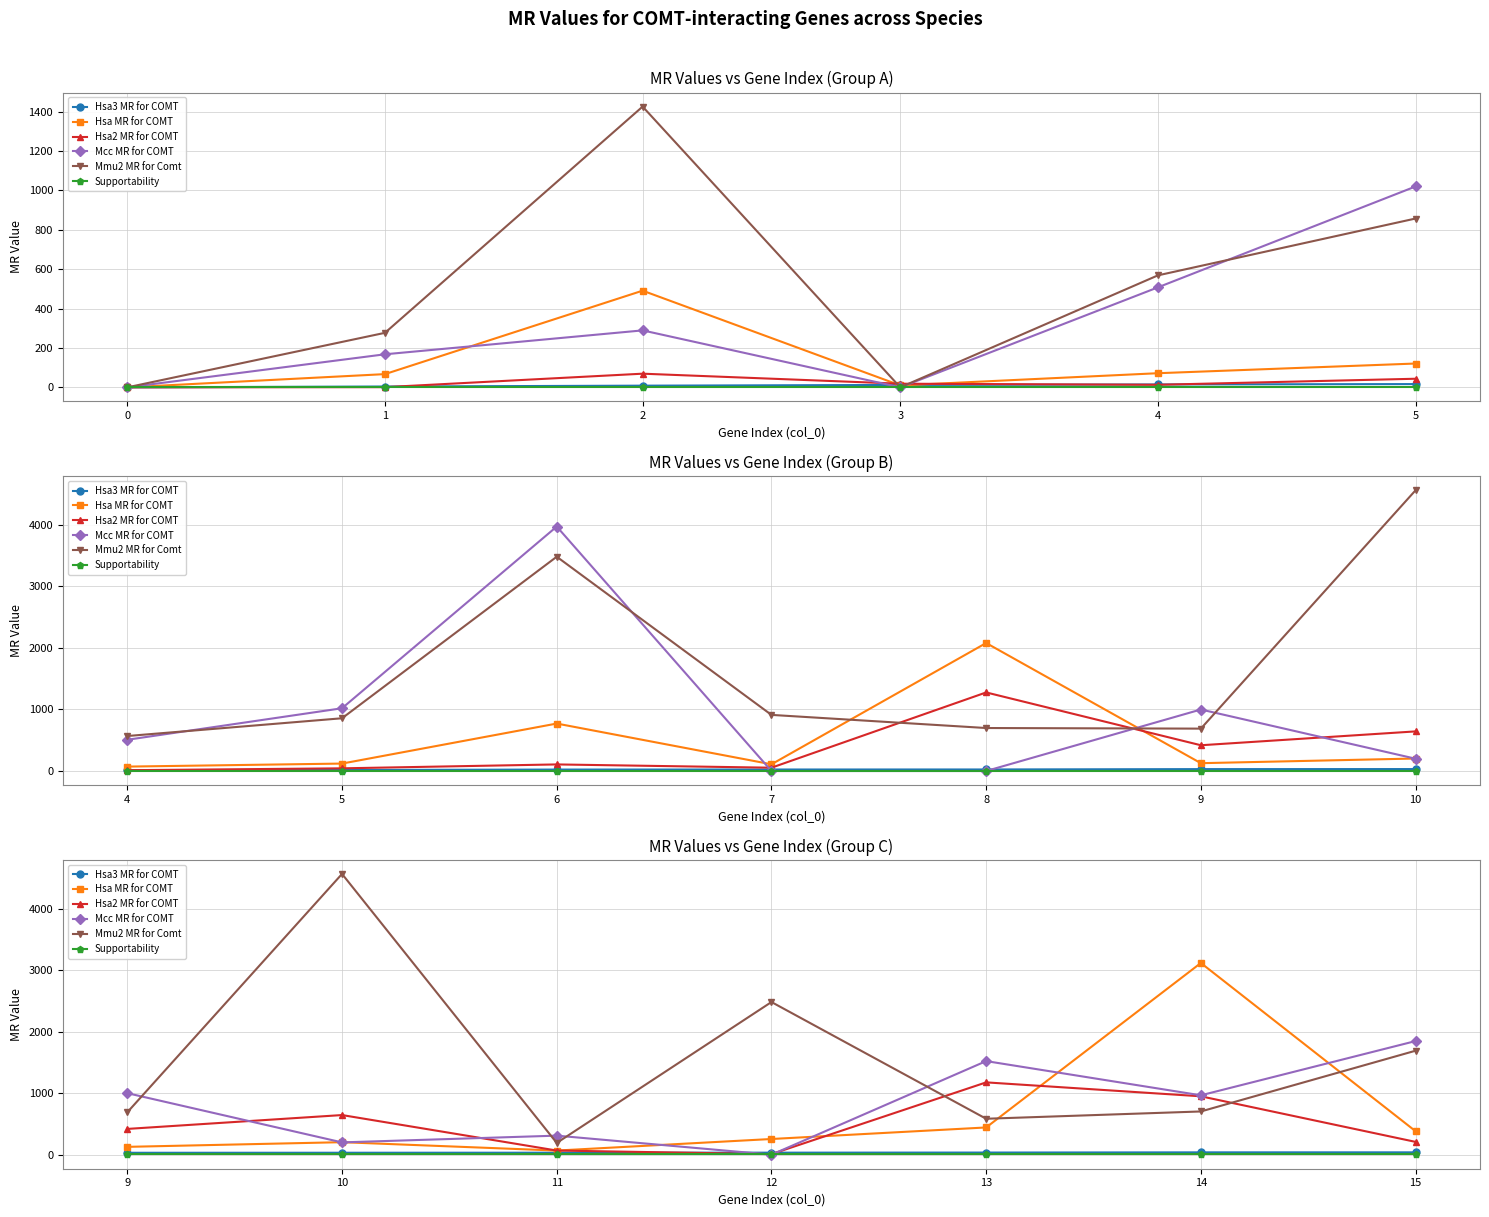

True or false: Hsa MR for COMT and Supportability intersect in this chart.

False